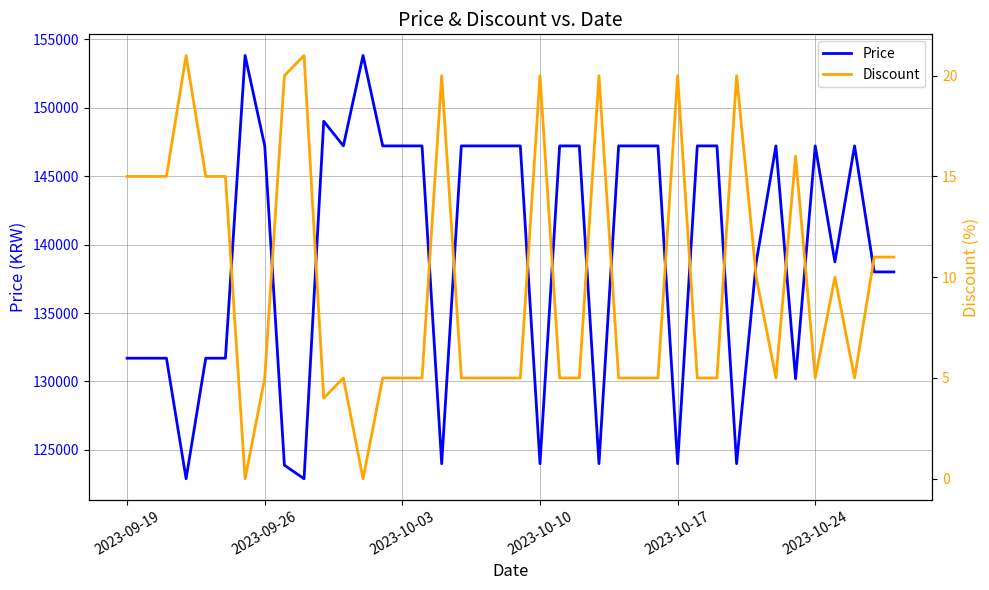

True or false: Price and Discount cross at least once.

False